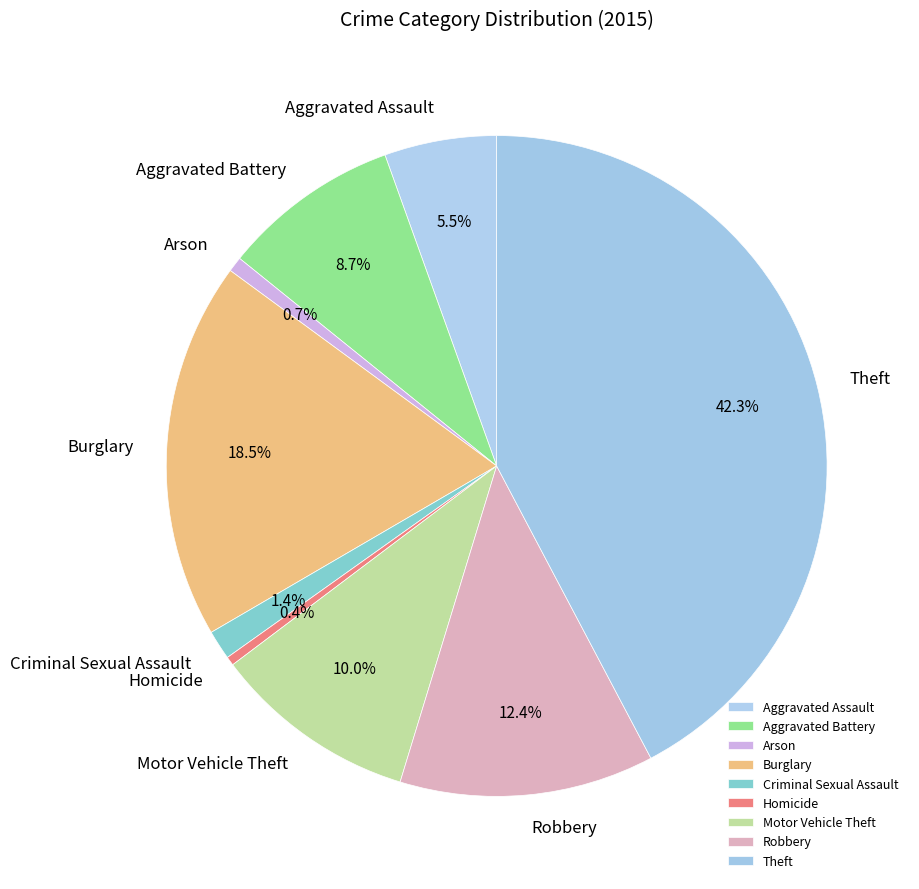

How many slices are in this pie chart?

9